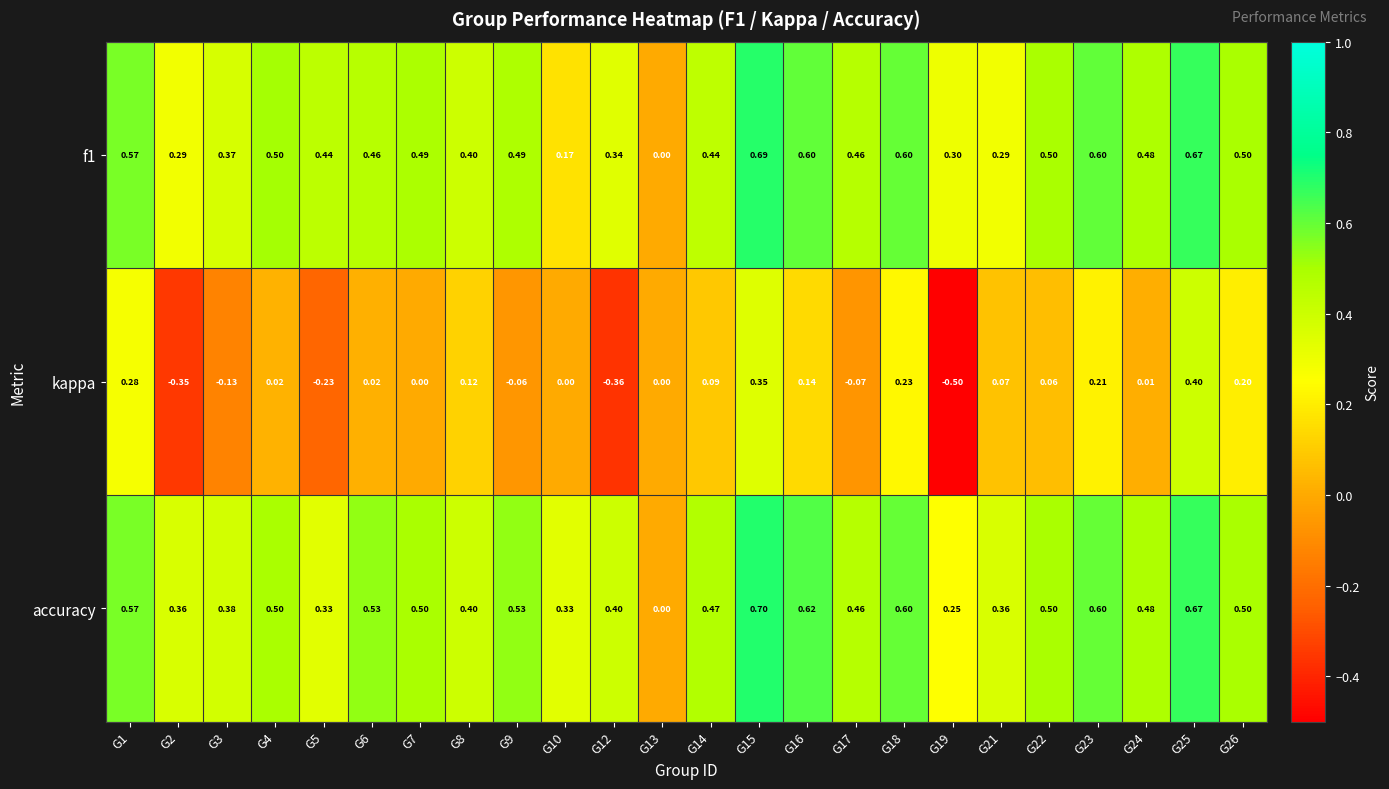

Which series has the largest total across all categories?

accuracy